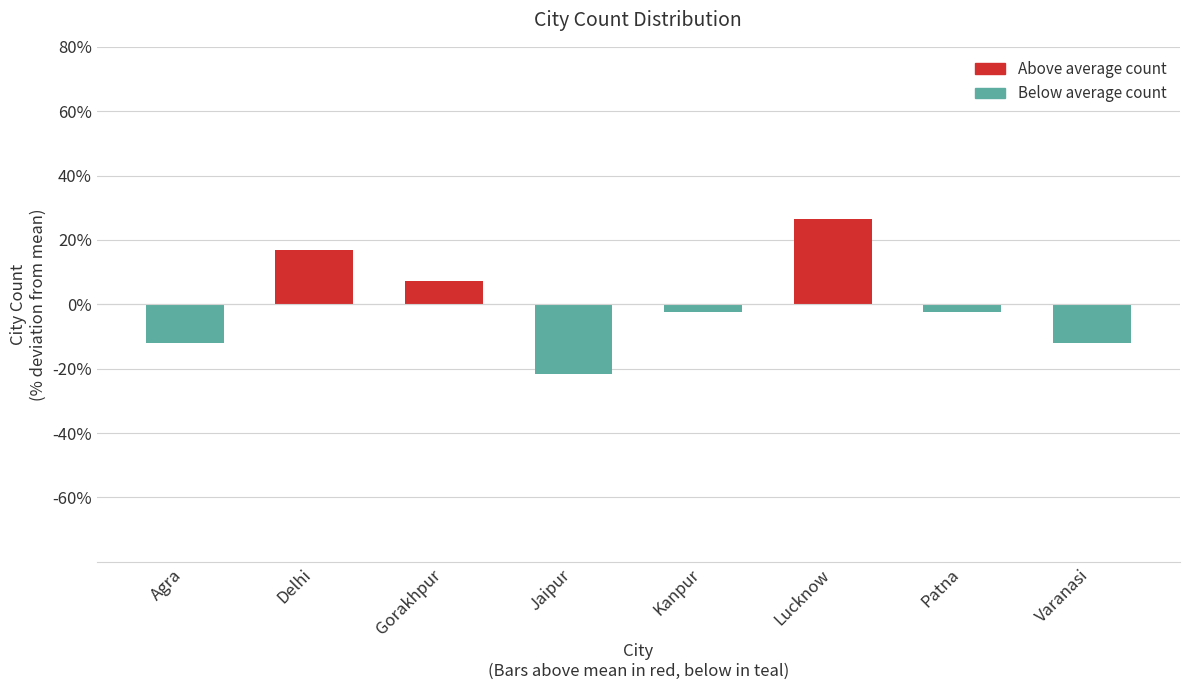

Reading left to right, transcribe all the data shown in this chart.

Agra=-12.0	Delhi=16.8	Gorakhpur=7.2	Jaipur=-21.6	Kanpur=-2.4	Lucknow=26.4	Patna=-2.4	Varanasi=-12.0